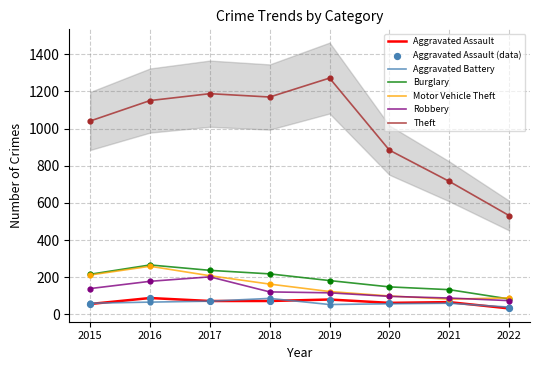

At which category is the sum across all series the highest?

2016